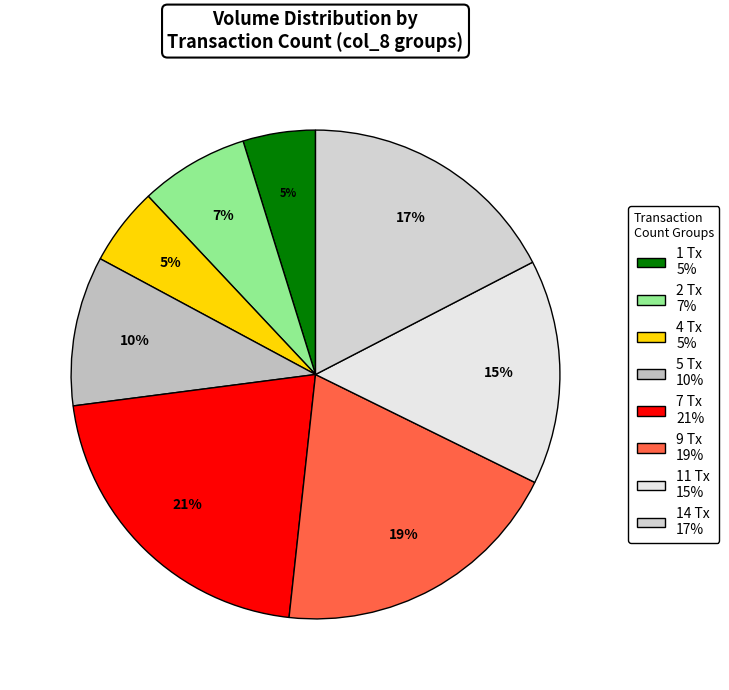

How many slices are in this pie chart?

8